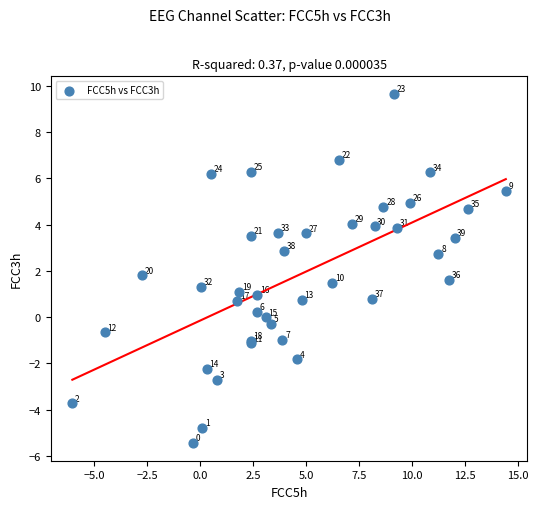

What Y value in the scatter plot is closest to 2?

1.8